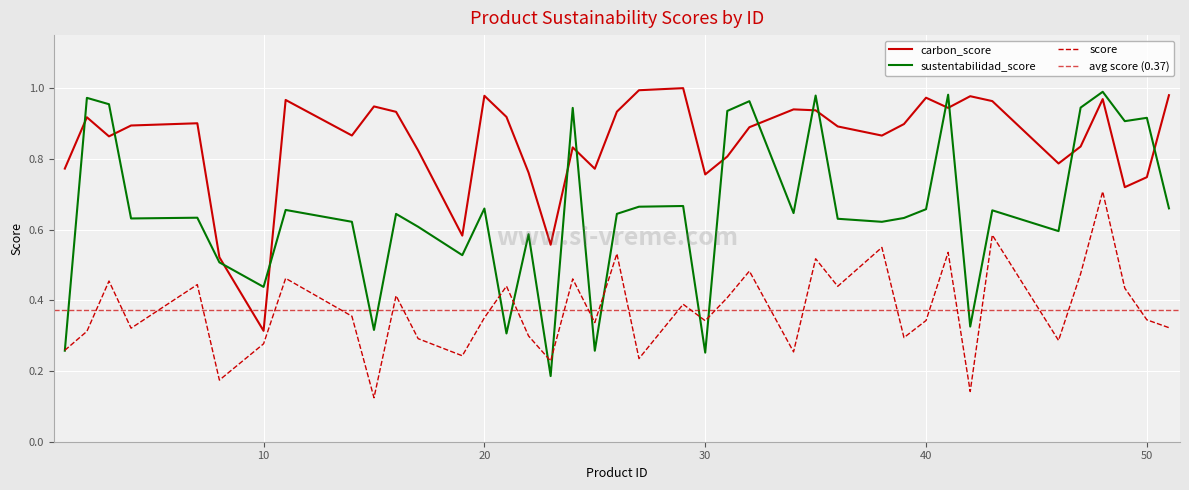

Which has a higher value, 10 or 29?

29